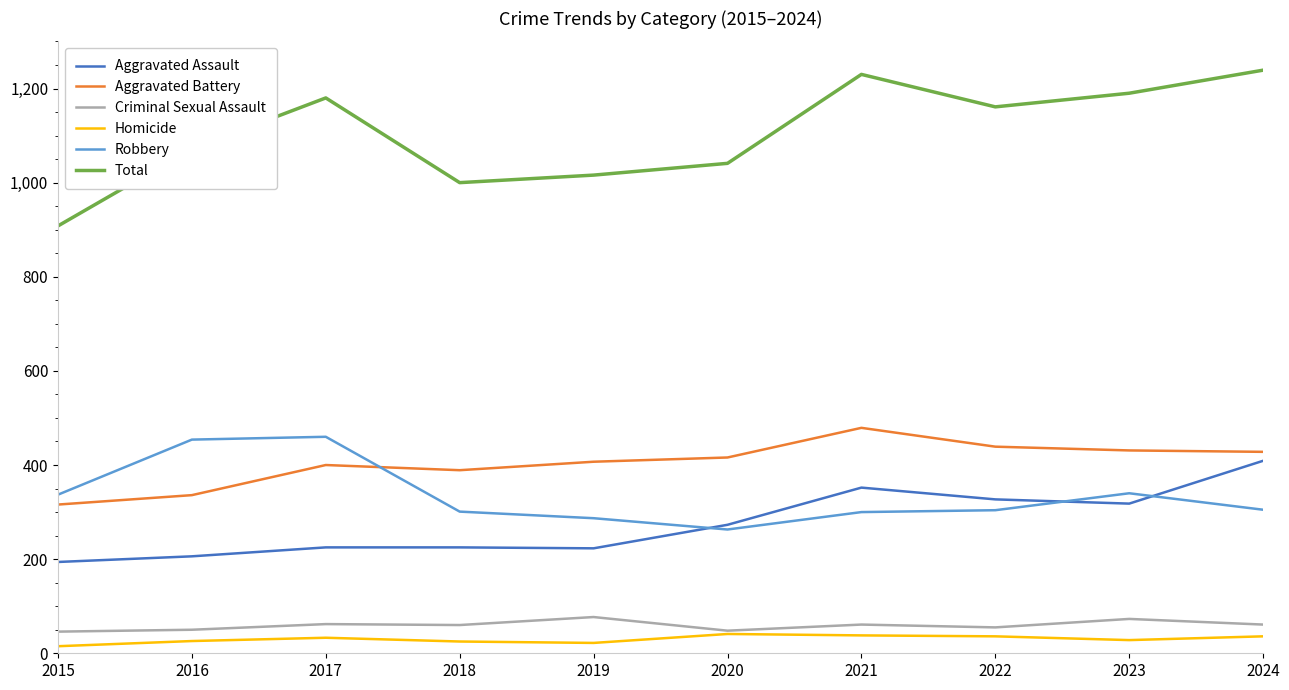

What is the average value of the Aggravated Assault series?

275